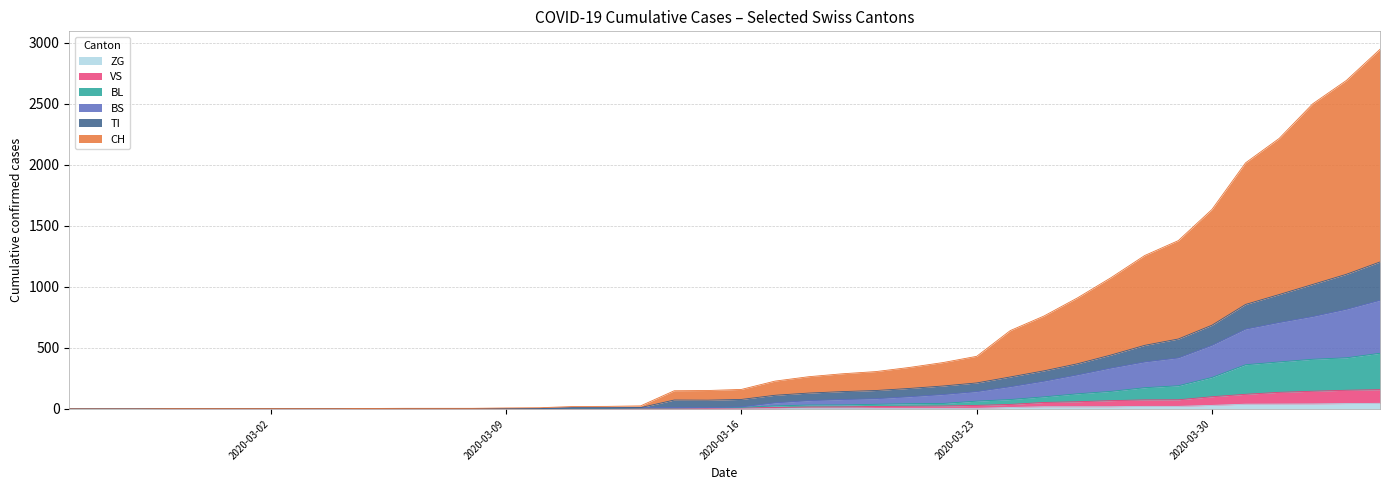

True or false: ZG has more than 1 points higher than both neighbors.

False